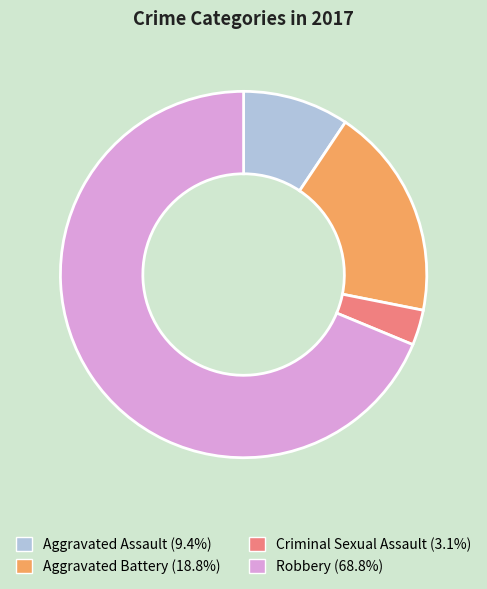

The Criminal Sexual Assault slice represents 3% of the pie. True or false?

True